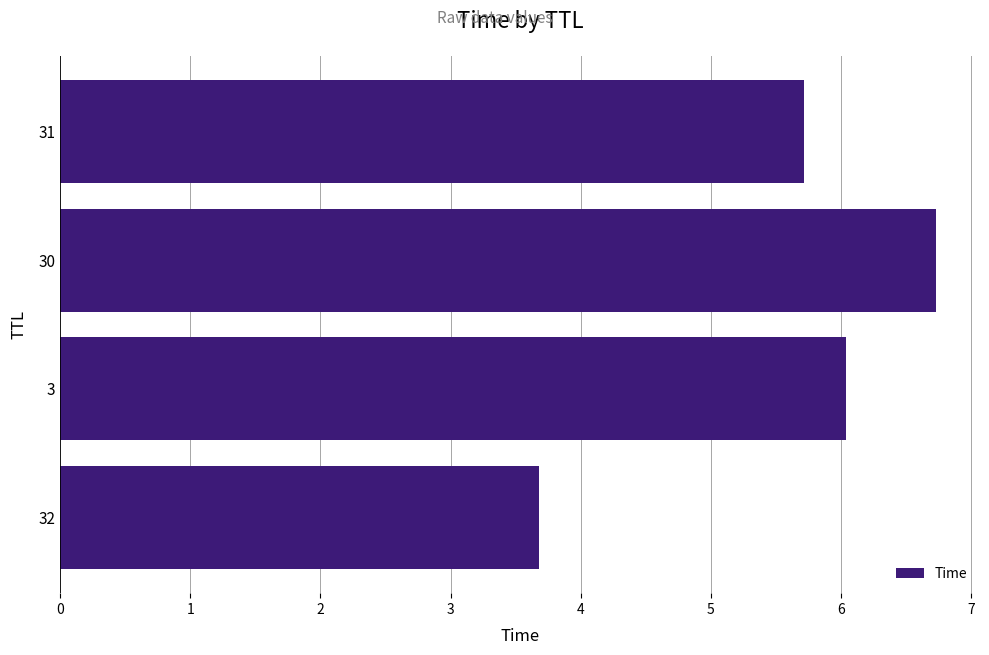

Is it true that the value at 31 is 3.0?

False